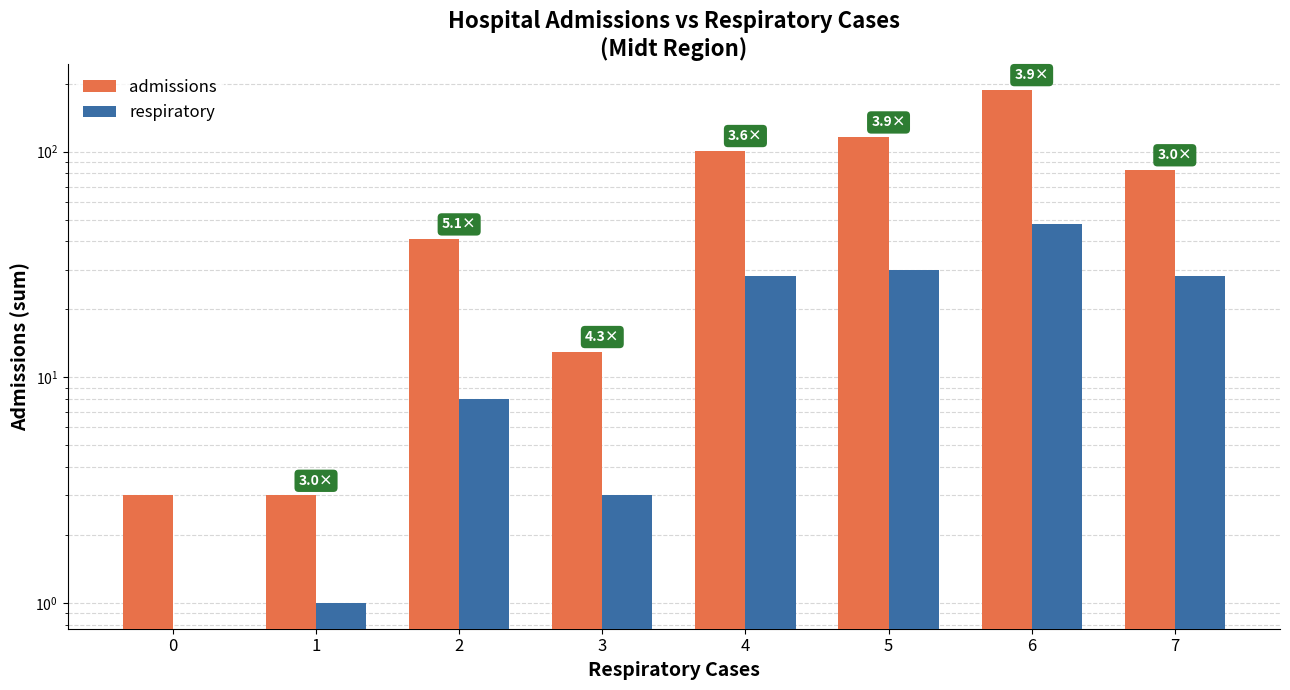

At which label is respiratory closest to 24?

4